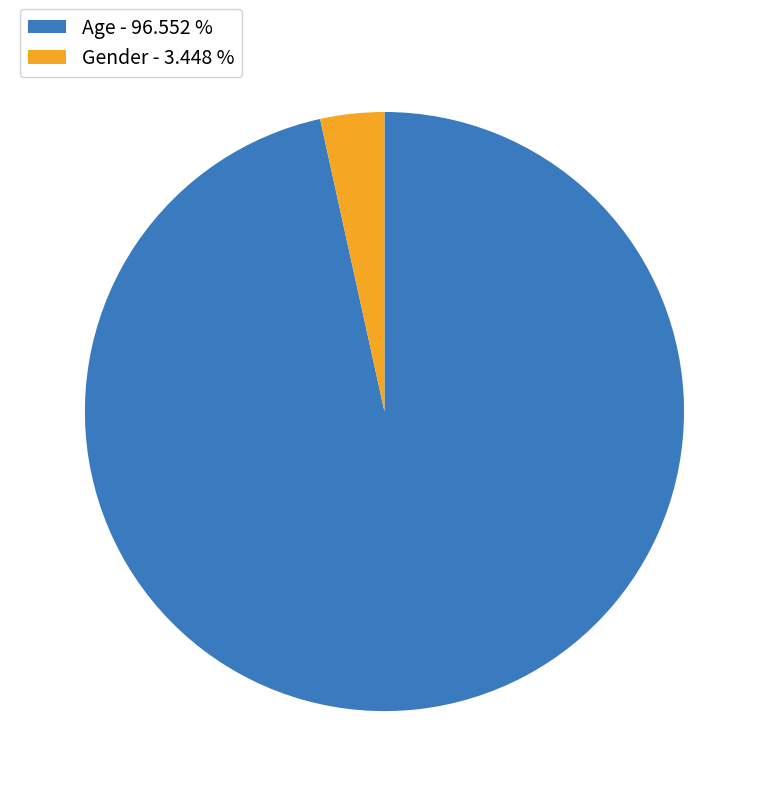

Combined, do Age - 96.552 % and Gender - 3.448 % account for over 50%?

Yes